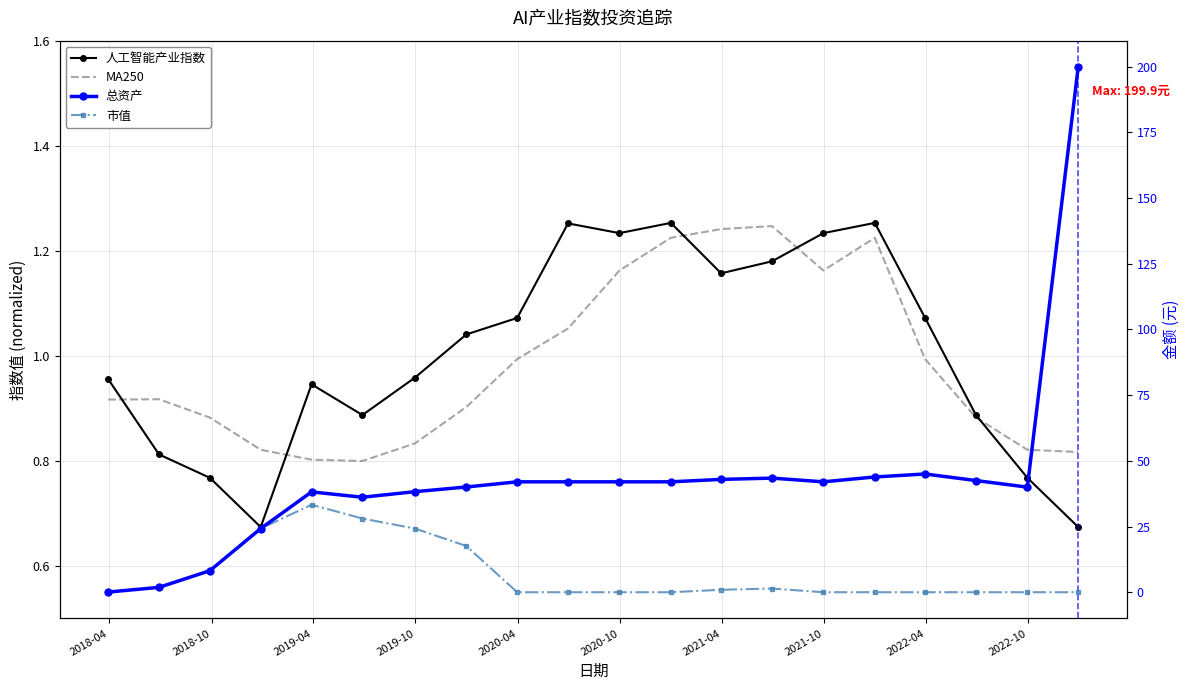

What are all the series names shown in the legend?

人工智能产业指数, MA250, 总资产, 市值